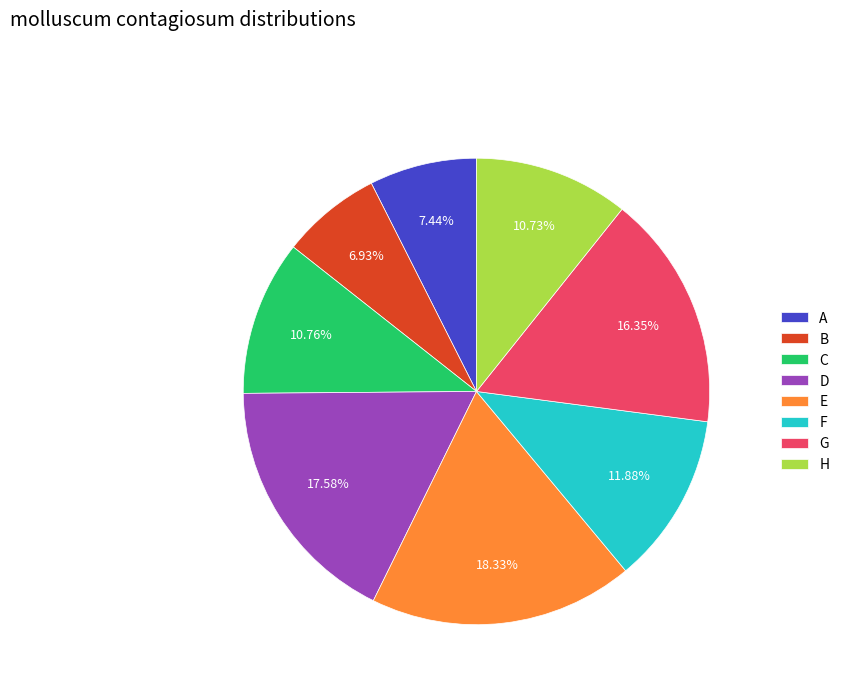

Is it true that F is 12% of the pie?

True